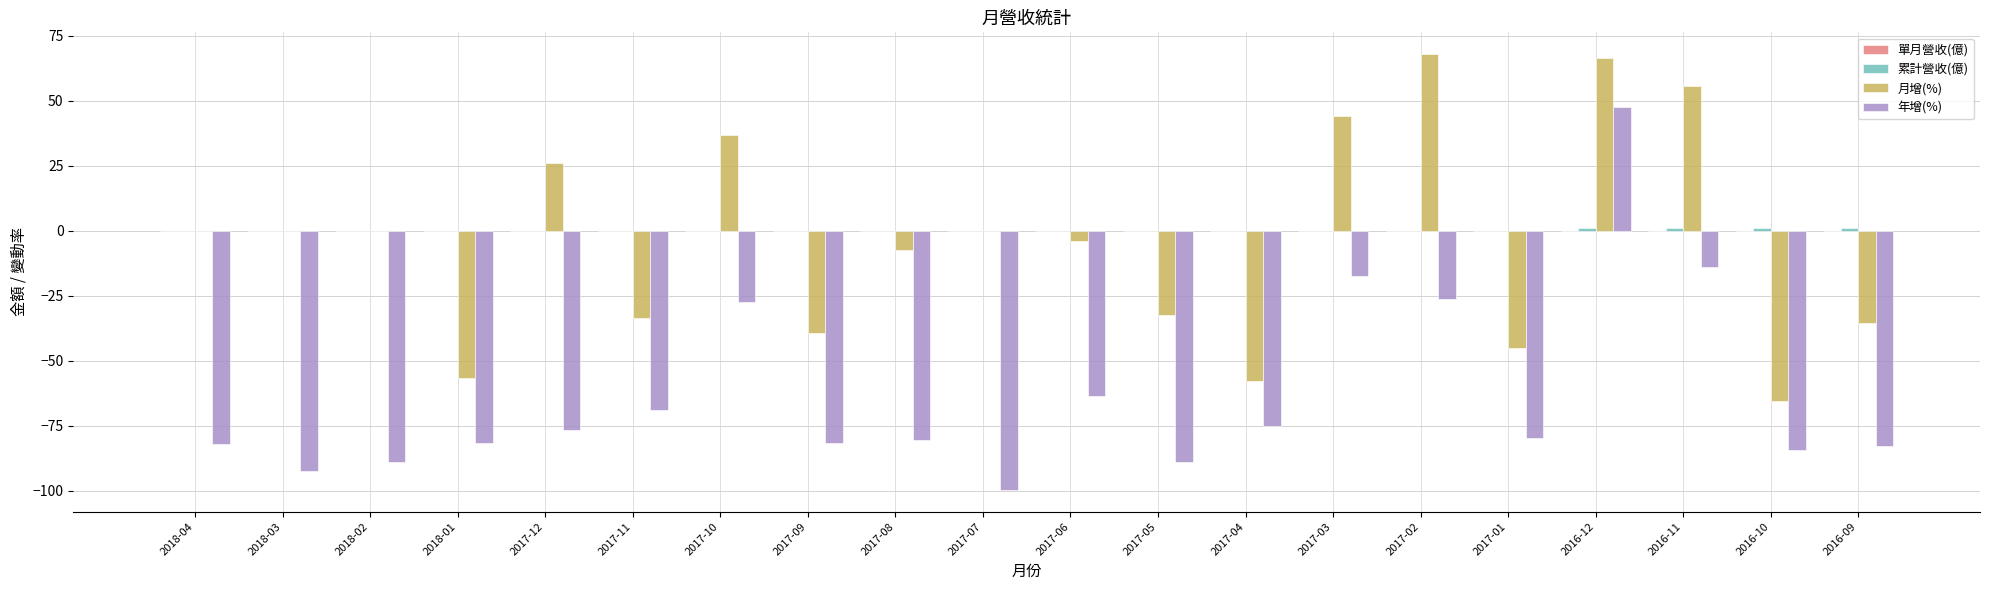

Between 2018-01 and 2017-02, which series saw the biggest shift?

月增(%)